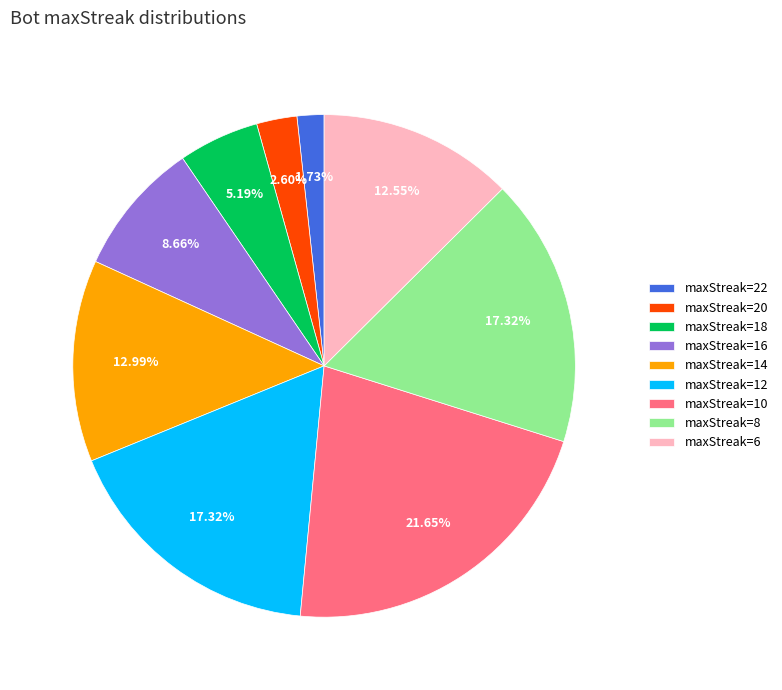

How many segments does this pie chart have?

9